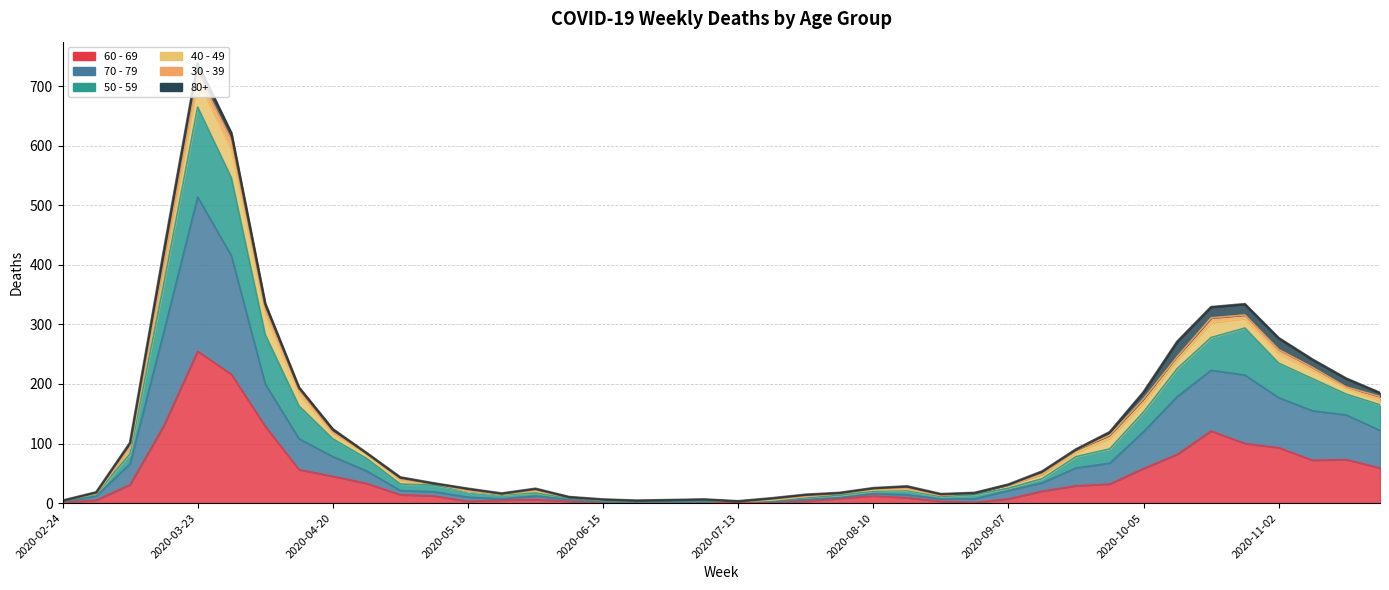

Which has a higher value, 2020-03-23 or 2020-08-10?

2020-03-23